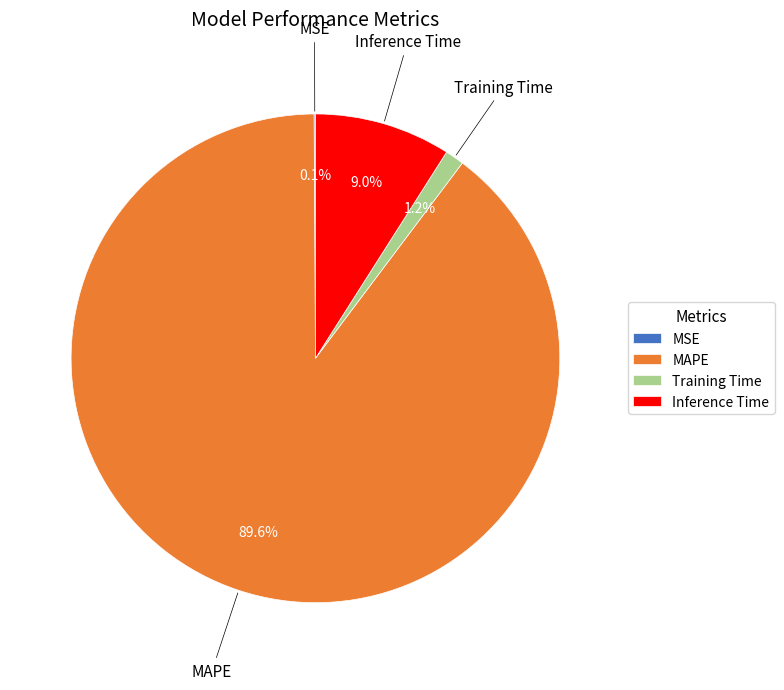

Which has a higher value, MAPE or Inference Time?

MAPE